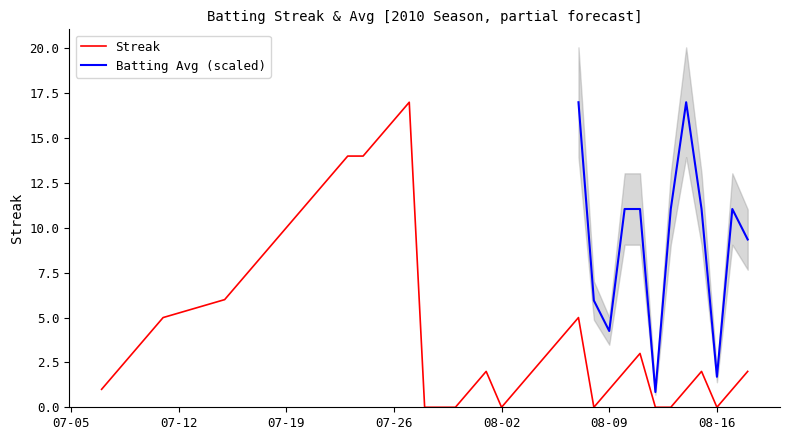

What is the highest value of the Streak series?

17